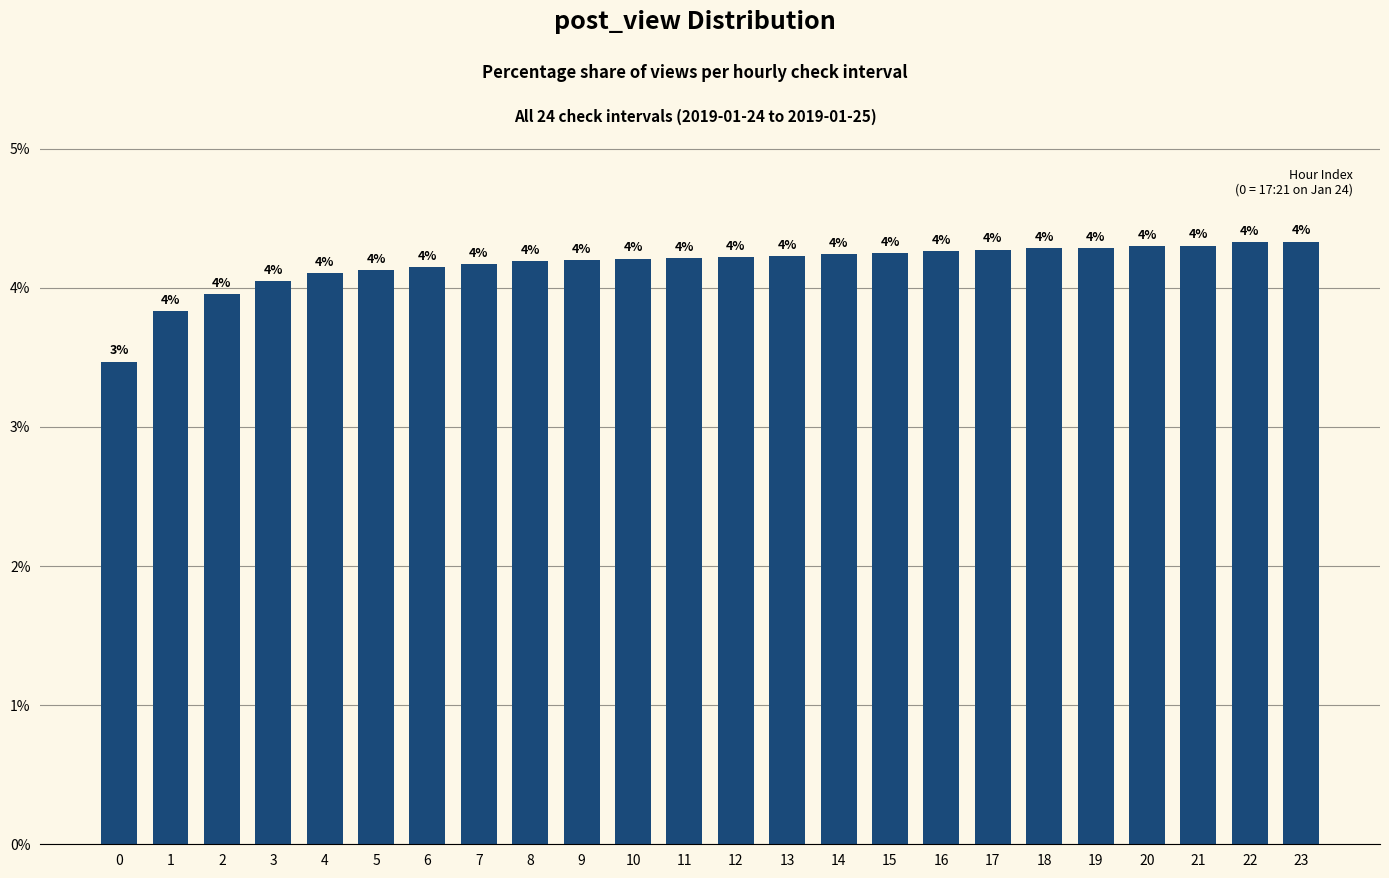

The chart shows a value of 4.3 at 21. True or false?

True